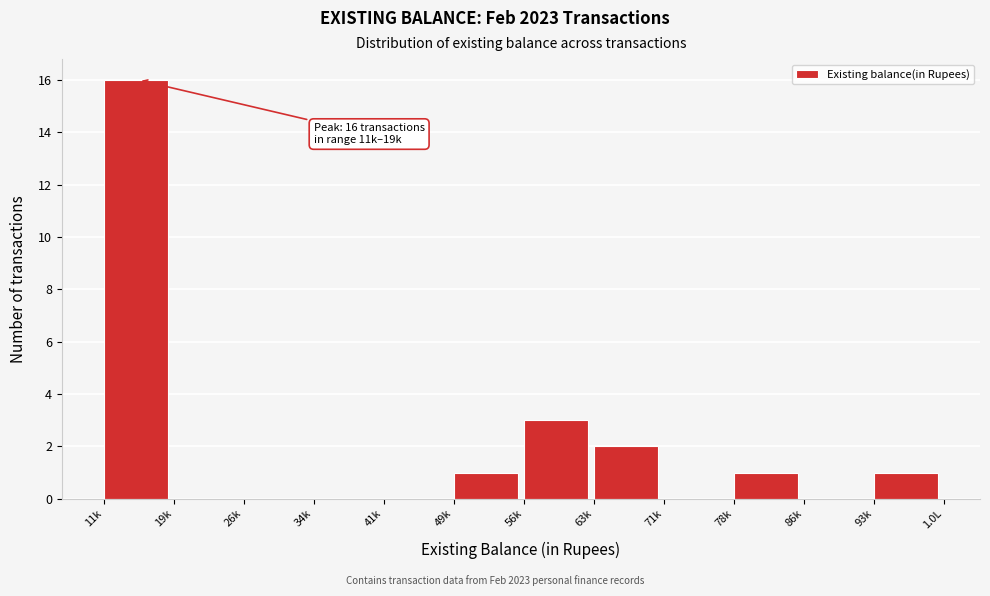

Reading left to right, list all the values displayed in this chart.

11k=16	19k=0	26k=0	34k=0	41k=0	49k=1	56k=3	63k=2	71k=0	78k=1	86k=0	93k=1